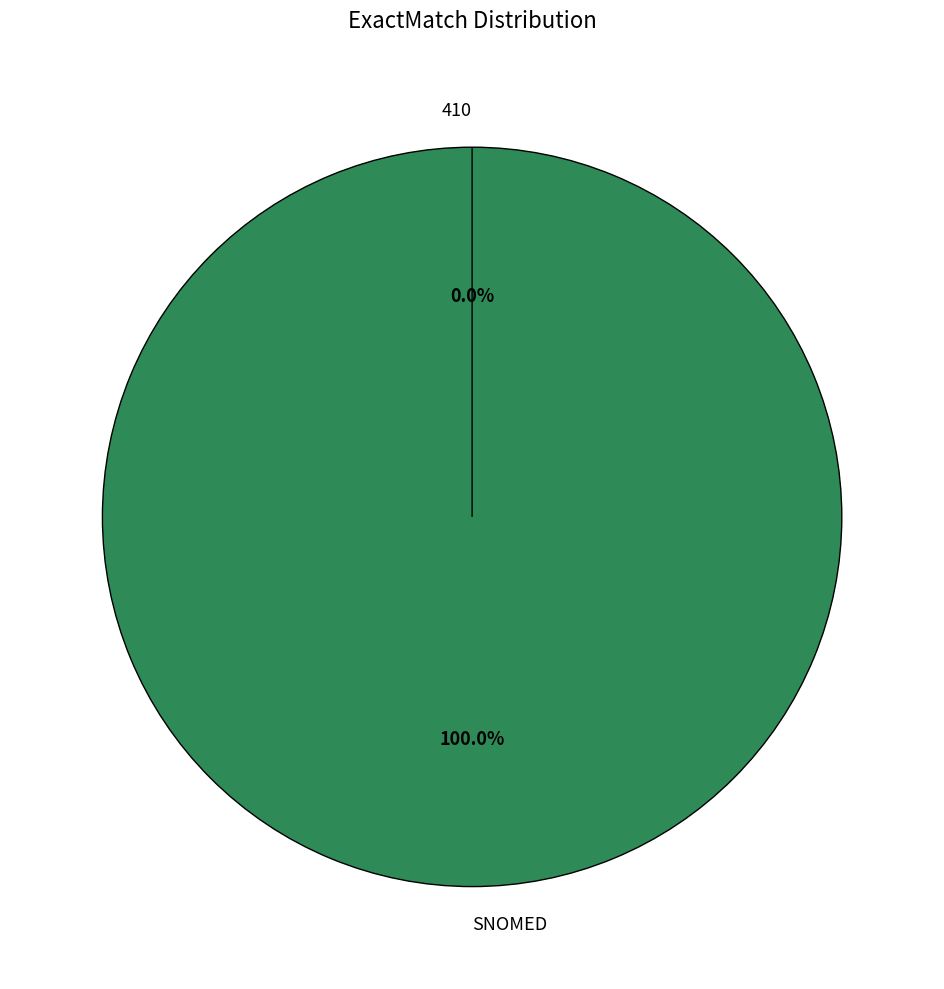

Do SNOMED and 410 together represent more than half of the pie?

Yes